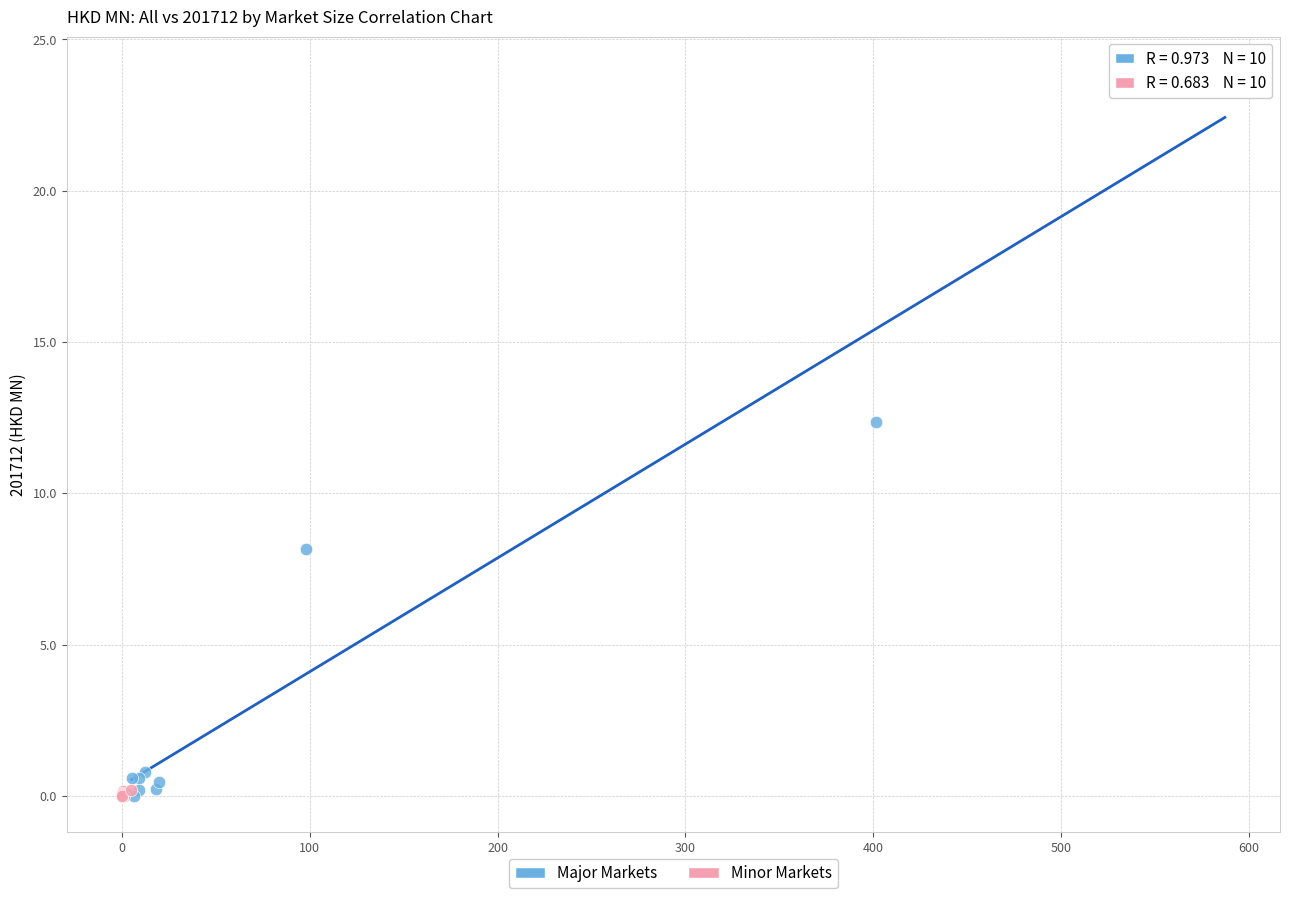

Which series reaches the maximum Y coordinate?

Major Markets